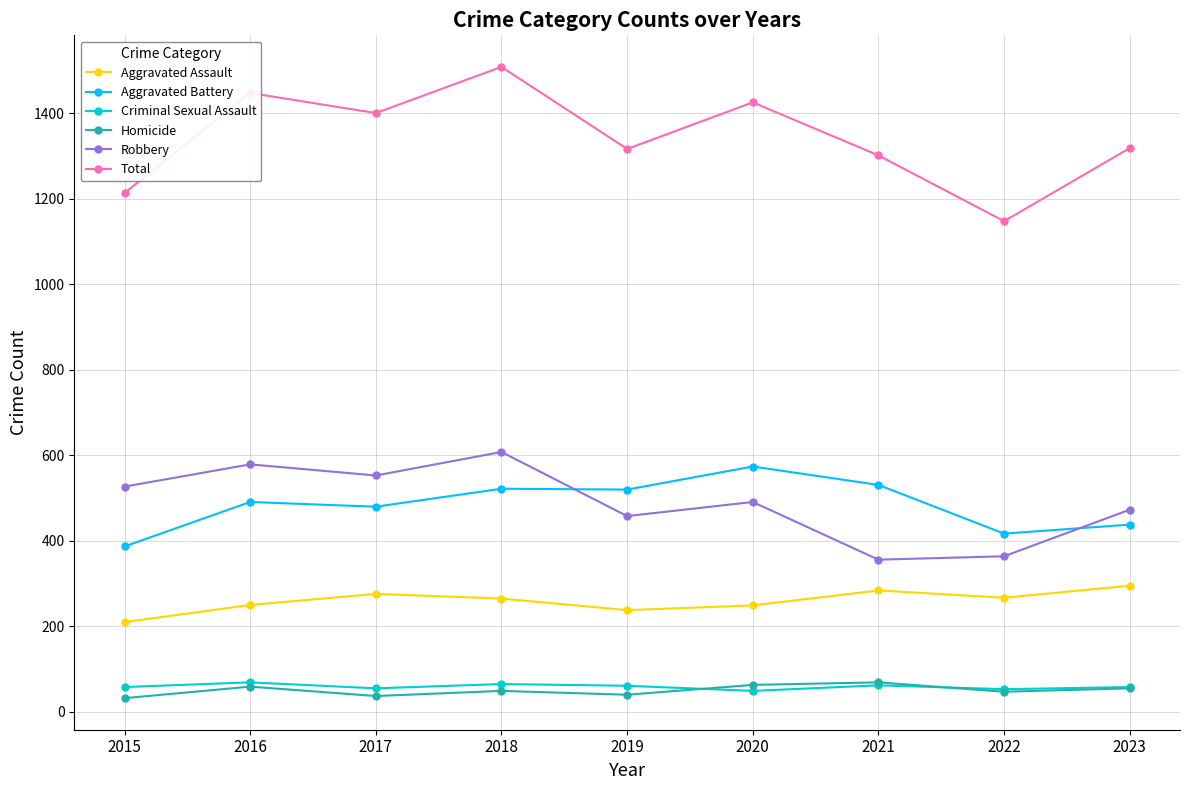

At how many categories does at least one series exceed 533?

9